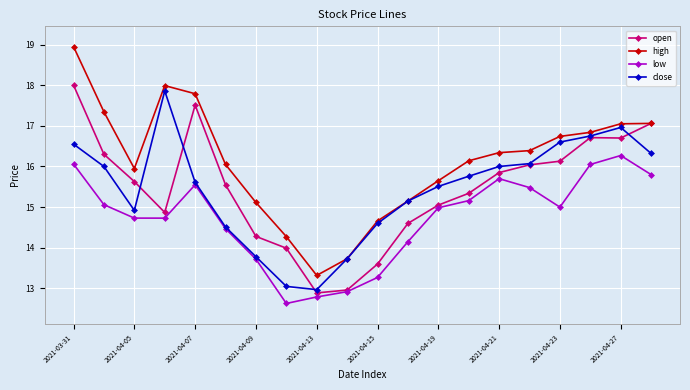

What are all the series names shown in the legend?

open, high, low, close